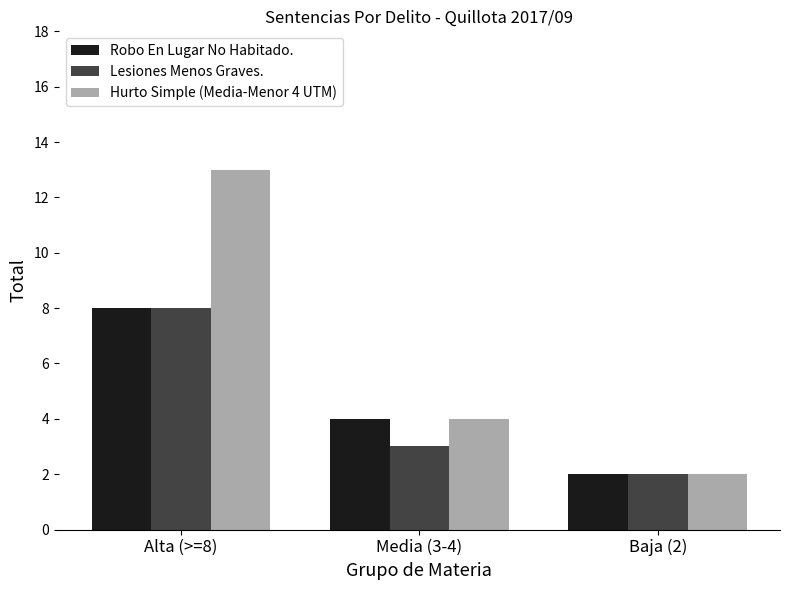

What is the smallest value displayed?

2